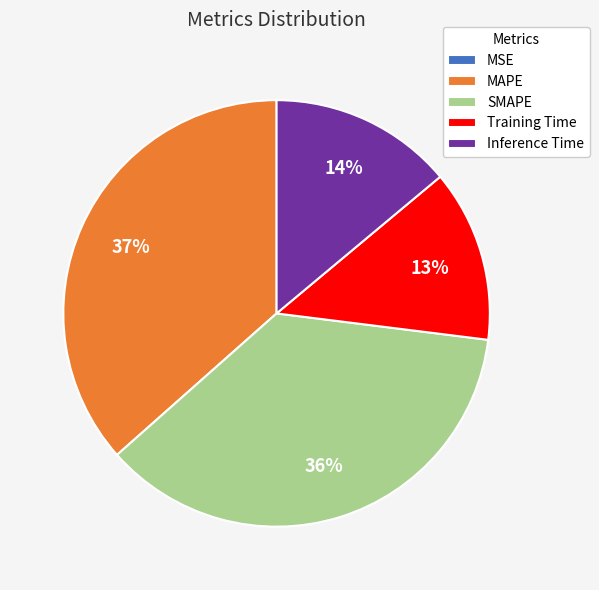

The Inference Time slice represents 28% of the pie. True or false?

False